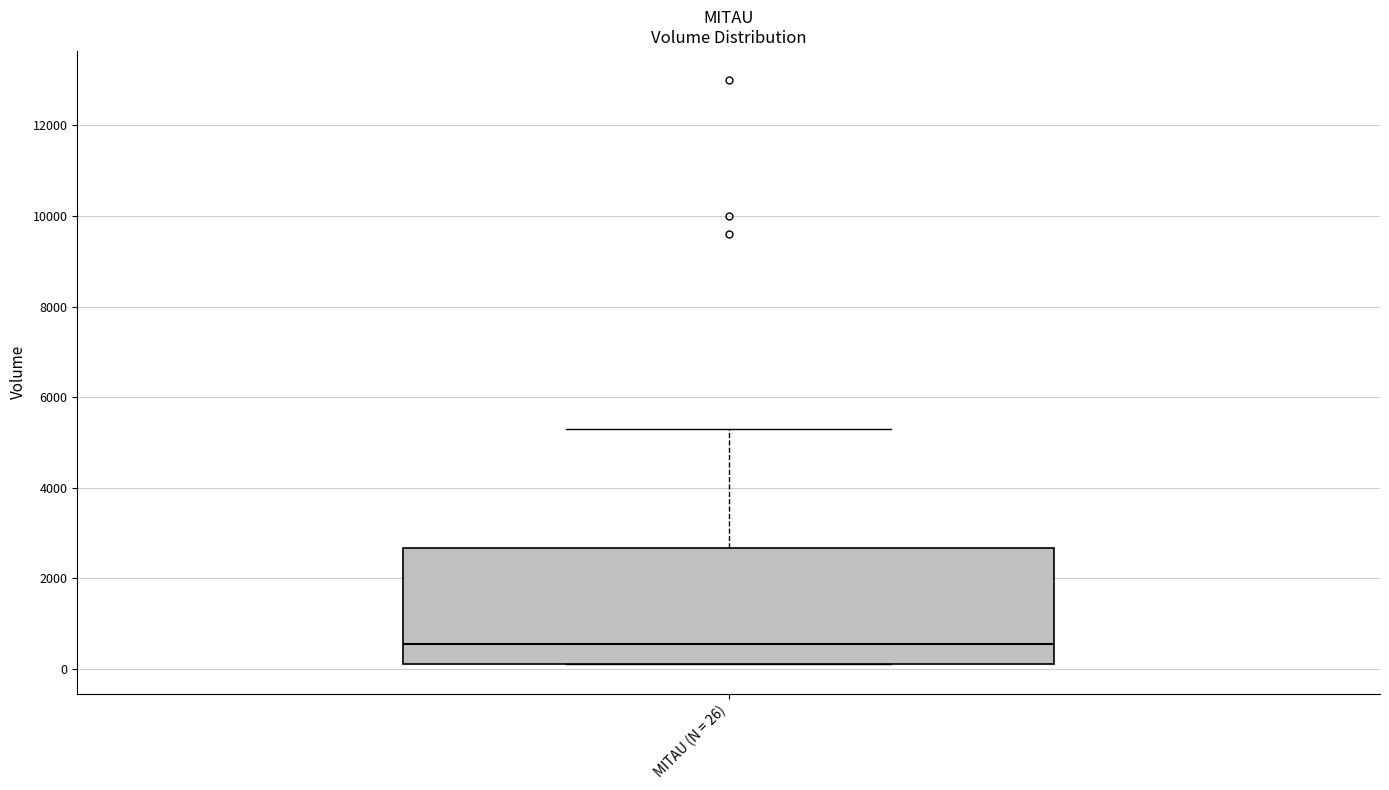

Where is the lower edge of the box for MITAU (N = 26) on the y-axis? The values are not printed on the chart, so give them approximately, as read against the axis.

200